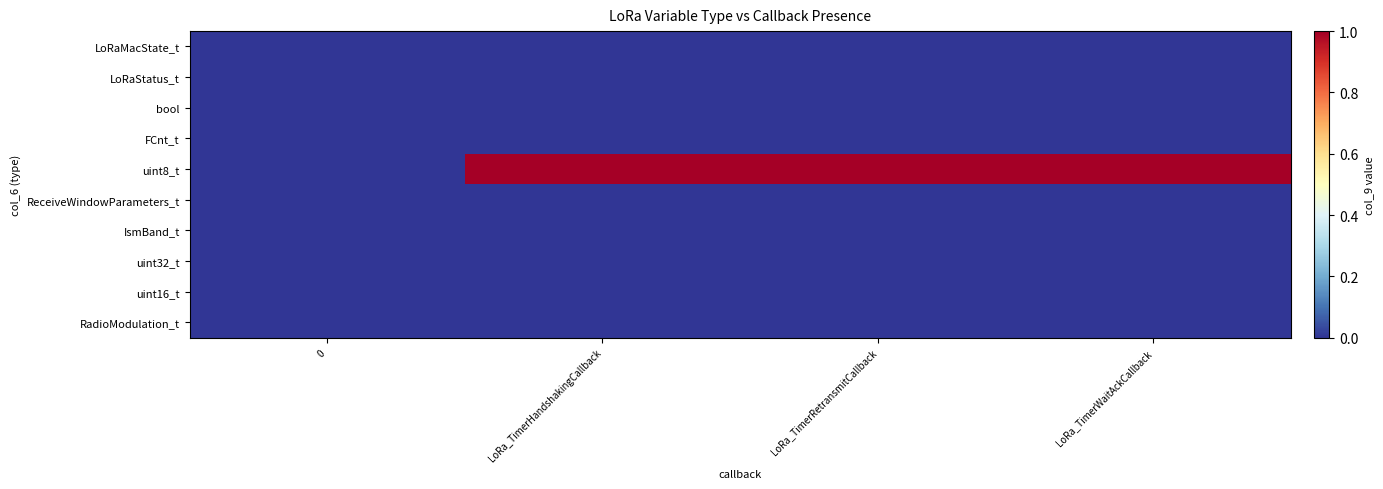

Between LoRa_TimerWaitAckCallback and LoRa_TimerHandshakingCallback, which is larger?

LoRa_TimerWaitAckCallback